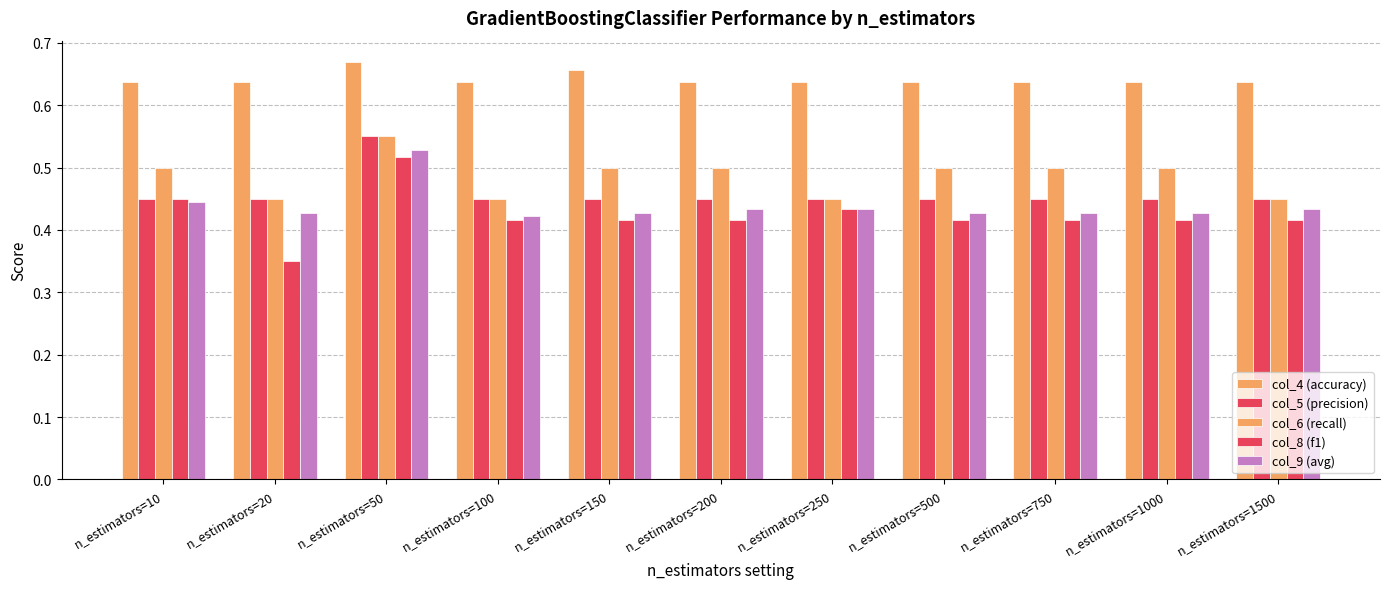

True or false: col_8 (f1) has a value of 0.2 at n_estimators=250.

False